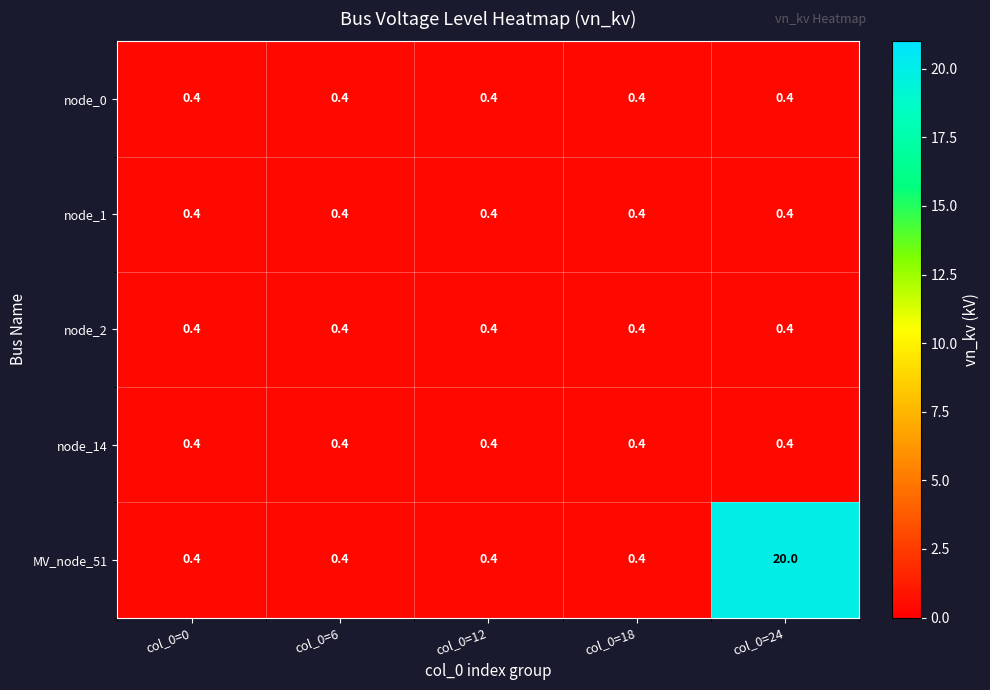

What is the maximum value for node_2?

0.4